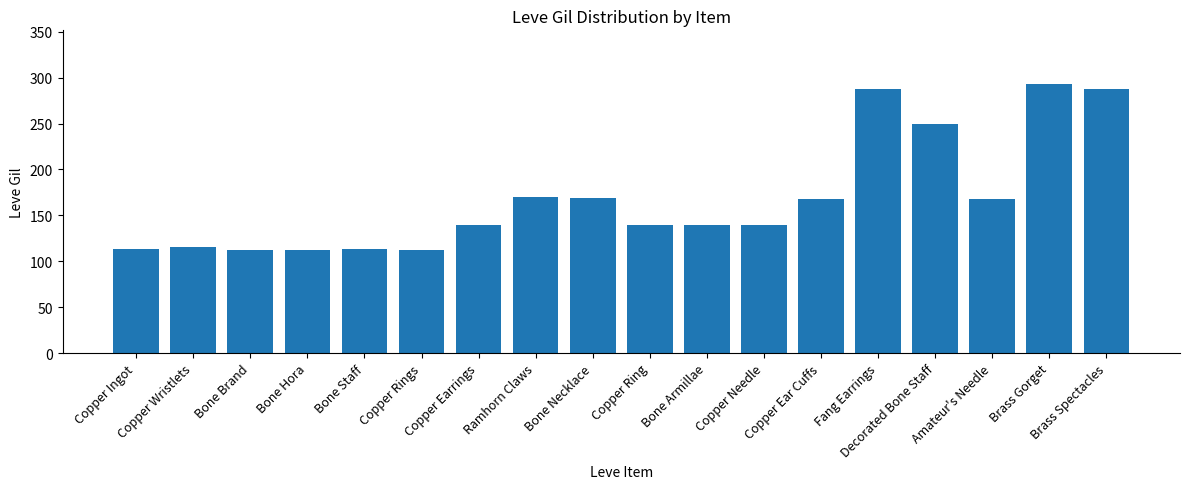

What is the value of the 8th bar from the left?

170